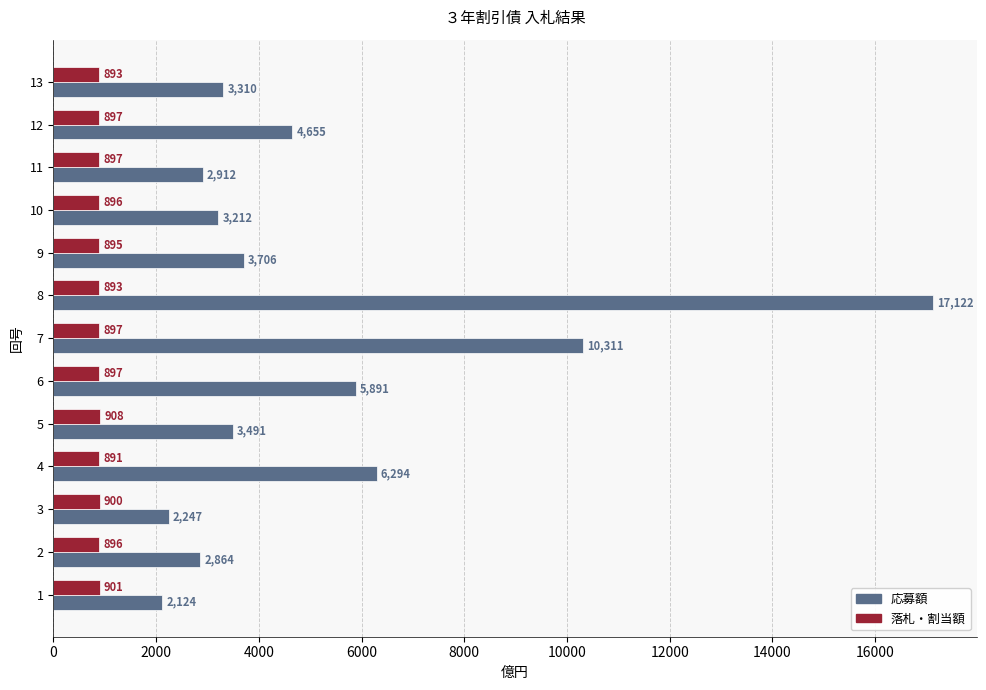

What is the difference between the maximum and minimum values in the 応募額 series?

14998